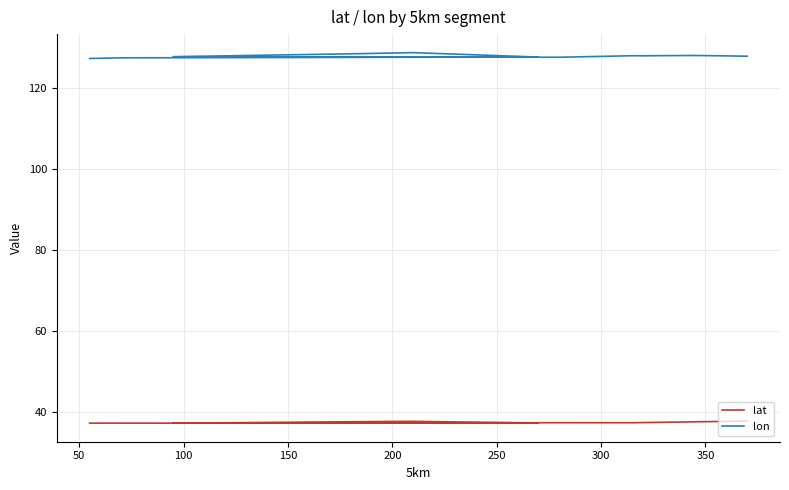

Is this an area chart (filled region under the line)?

No